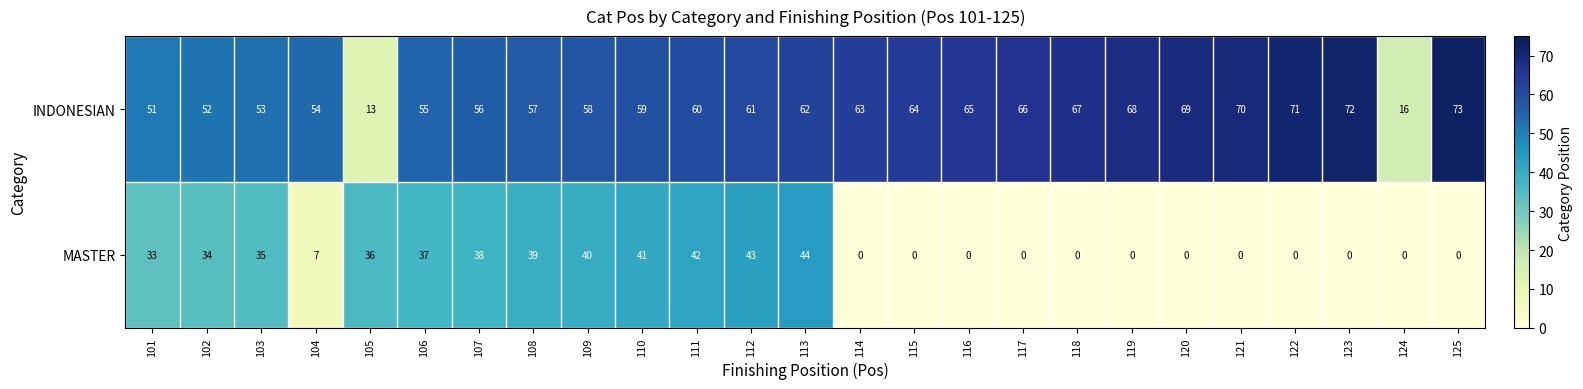

Which series has the largest range (max minus min)?

INDONESIAN